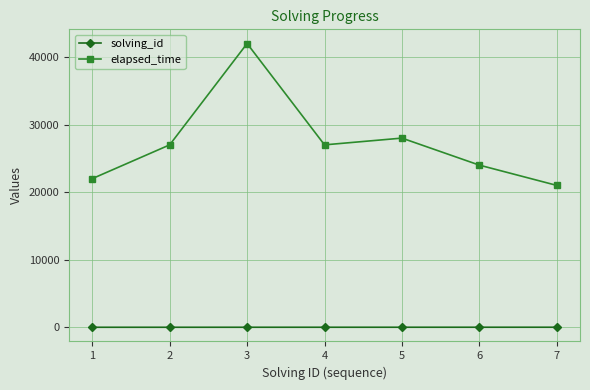

Which series has the widest spread of values?

elapsed_time